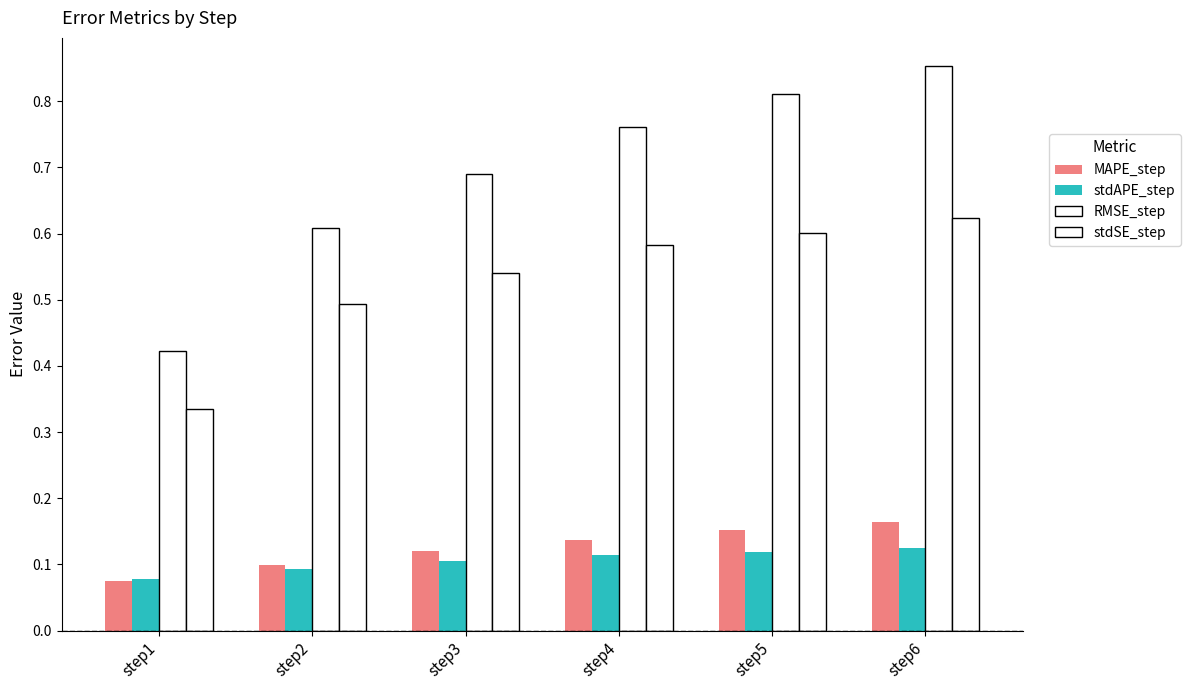

Are the bars horizontal?

No